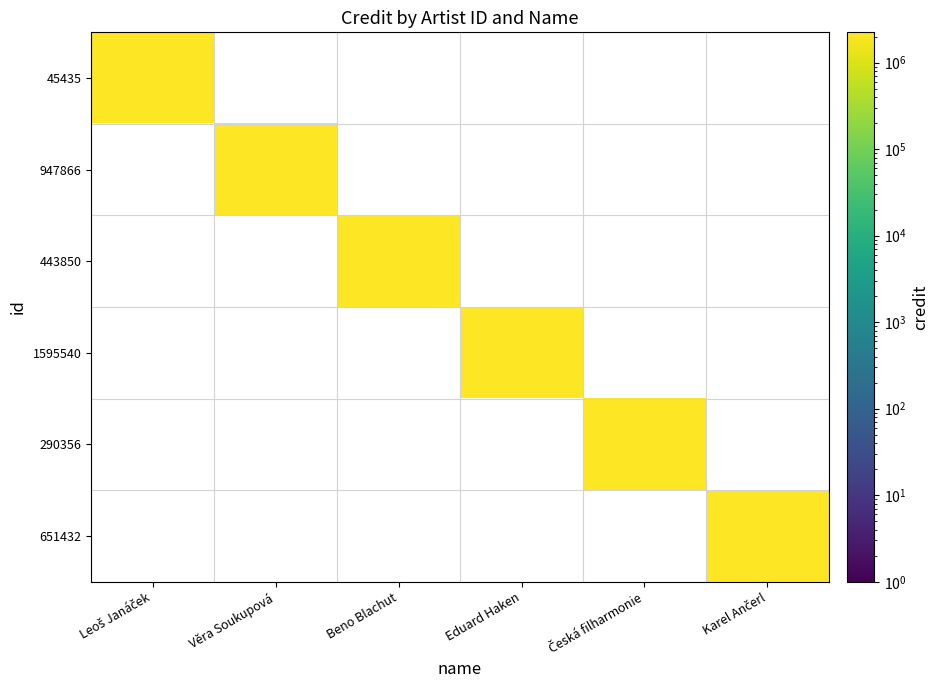

What is the total value across all series at Karel Ančerl?

2243527